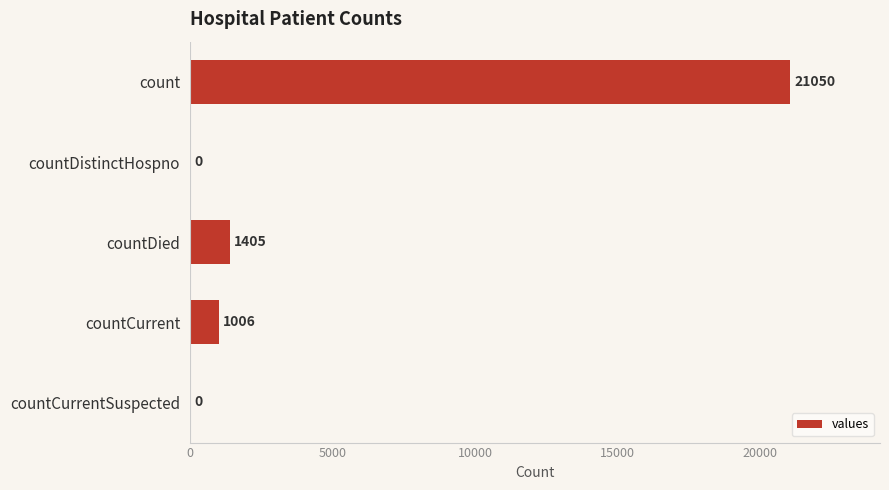

What is the sum of the values at countDied and countCurrent?

2411